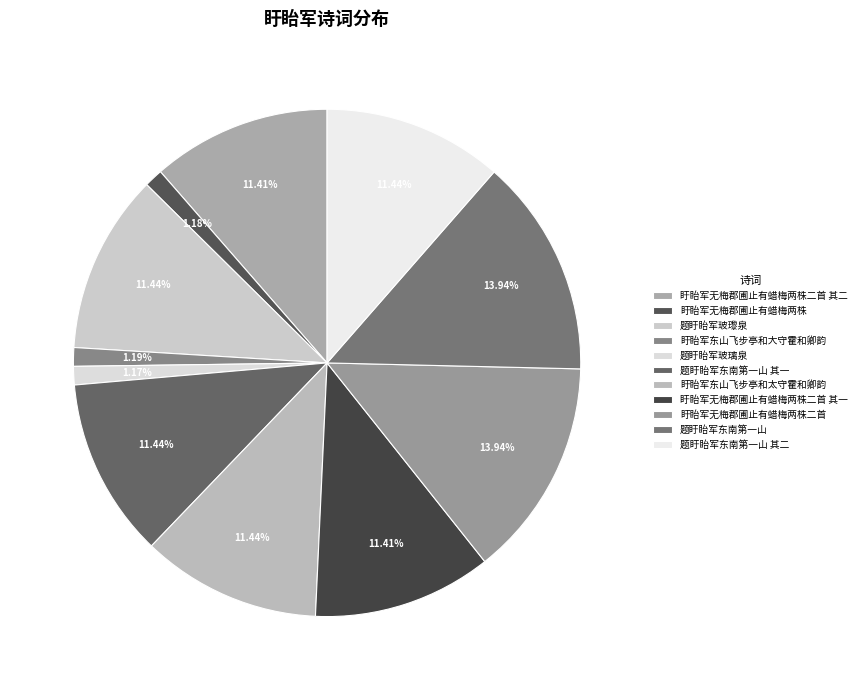

Which has a higher value, 题盱眙军玻璃泉 or 盱眙军无梅郡圃止有蜡梅两株?

盱眙军无梅郡圃止有蜡梅两株